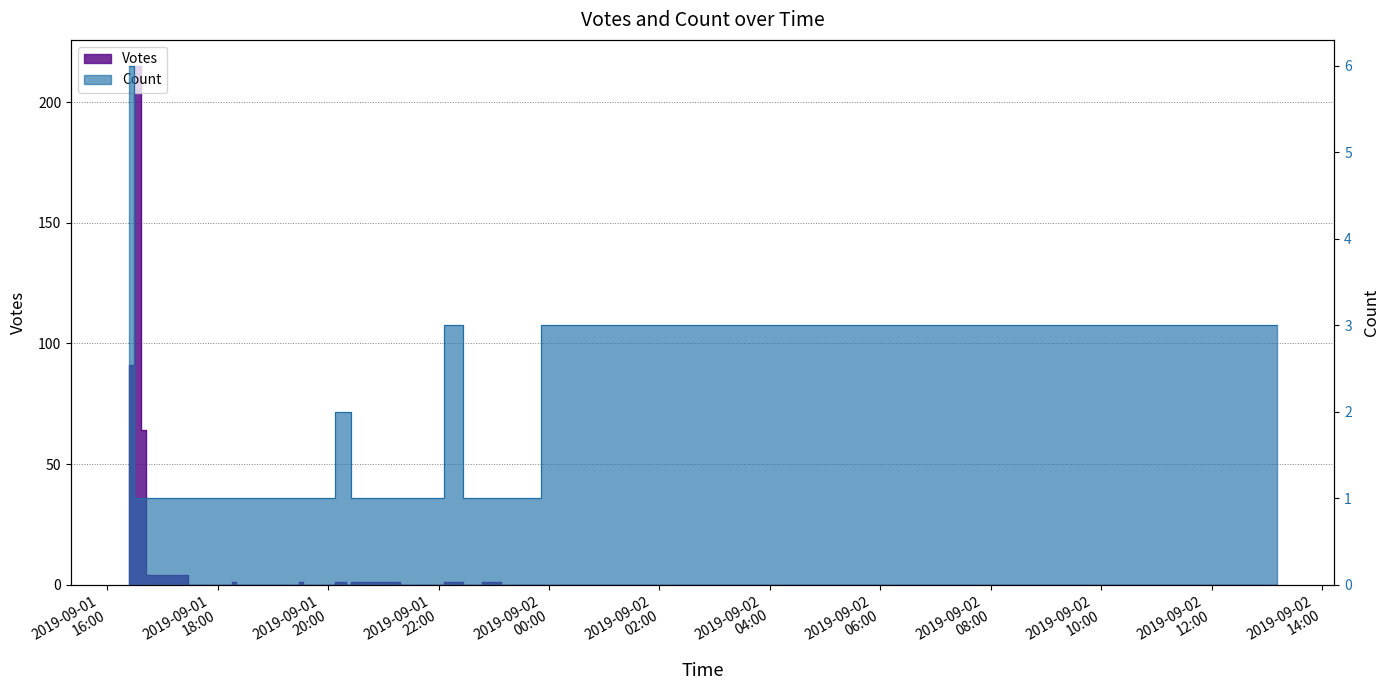

Which category has the lowest value across all series?

2019-09-01 18:10